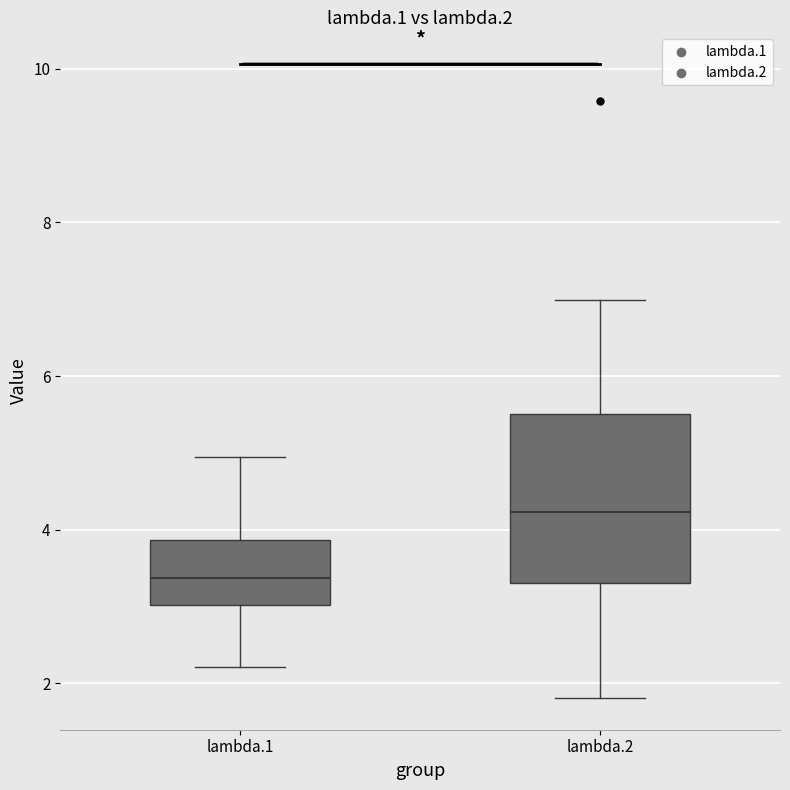

Comparing the boxes themselves (not the whiskers), which one is the tallest?

lambda.2